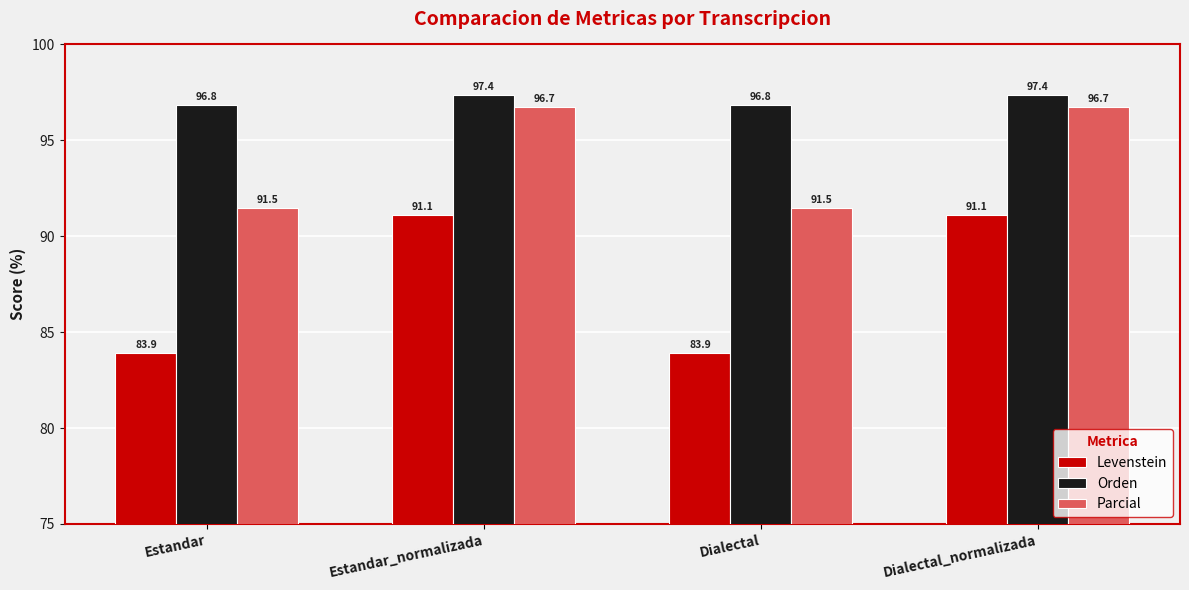

What is the value of the Levenstein bar at the 4th from the left?

91.1